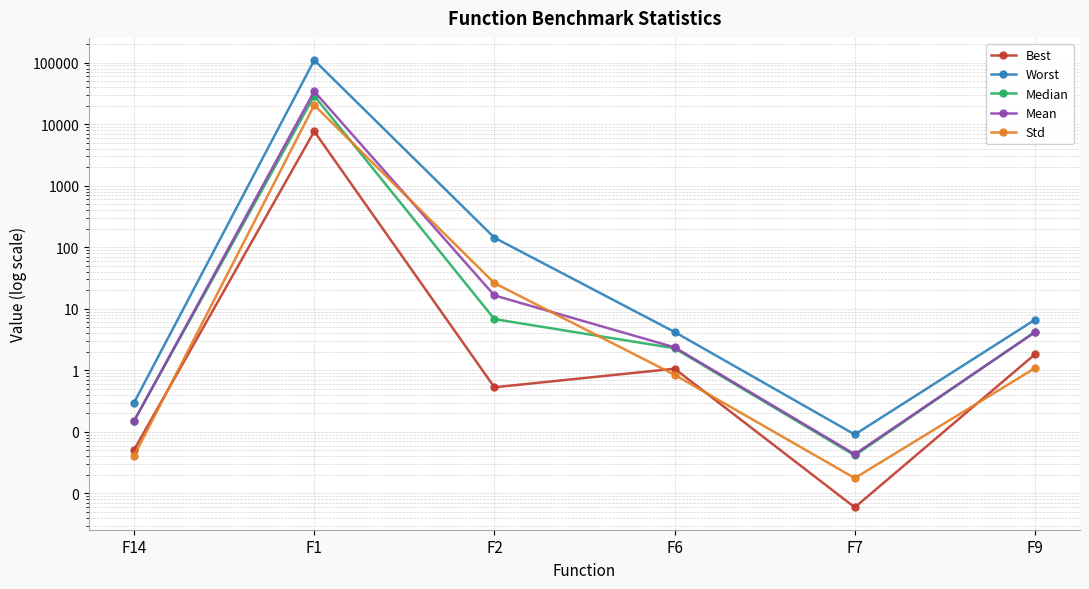

At F9, list the series in order from largest to smallest.

Worst, Median, Mean, Best, Std